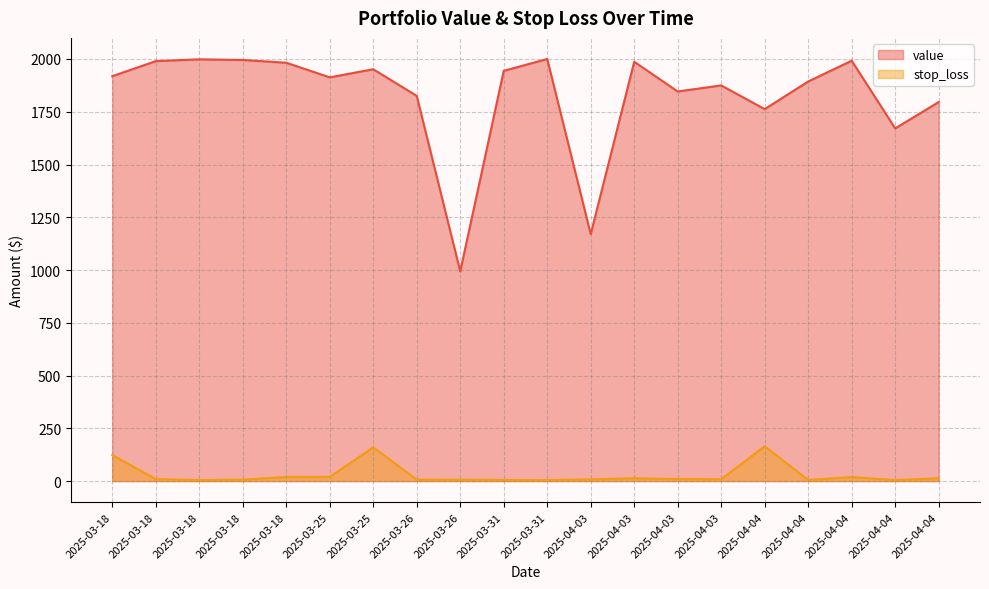

True or false: value and stop_loss intersect in this chart.

False